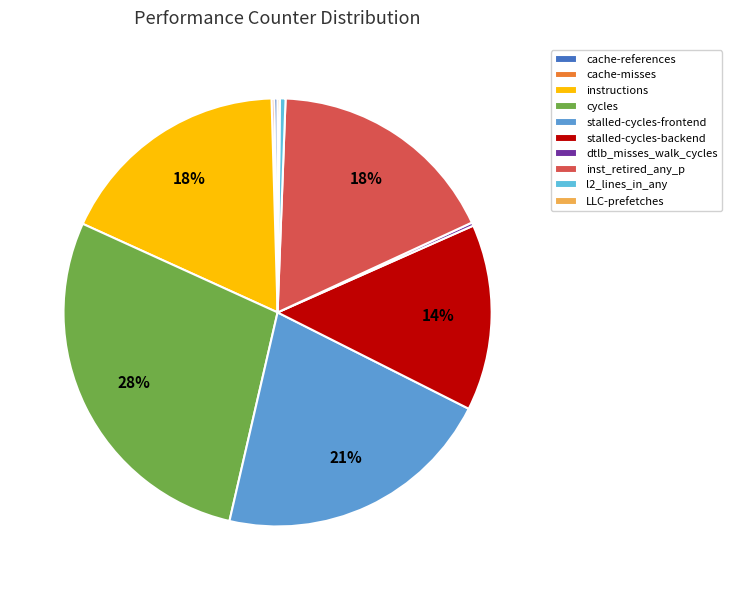

What is the total percentage of LLC-prefetches and instructions?

17.9%